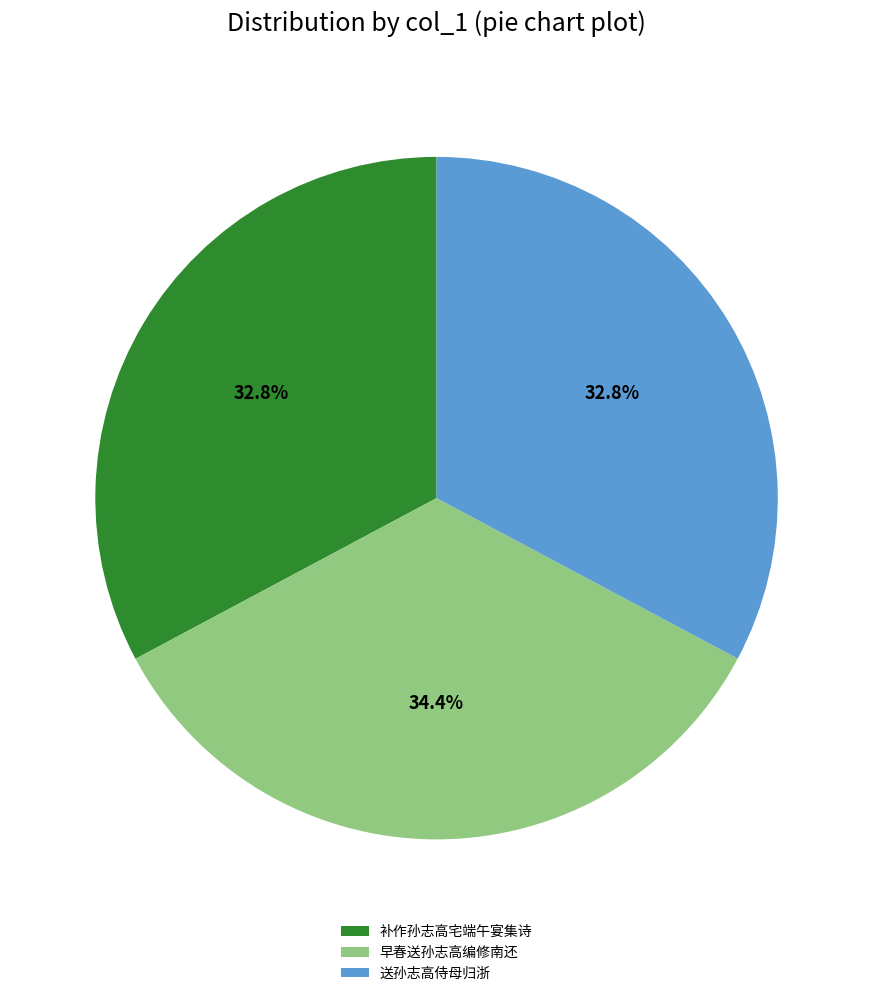

Is it true that 补作孙志高宅端午宴集诗 is 33% of the pie?

True